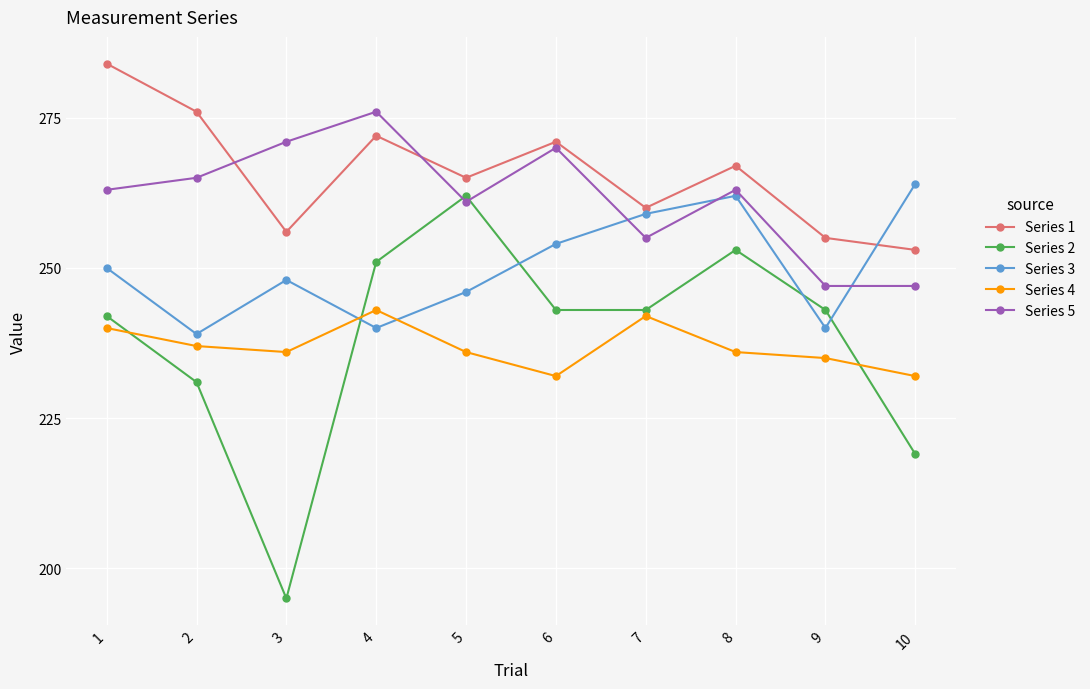

List the series in order of their peak value, lowest first.

Series 4, Series 2, Series 3, Series 5, Series 1